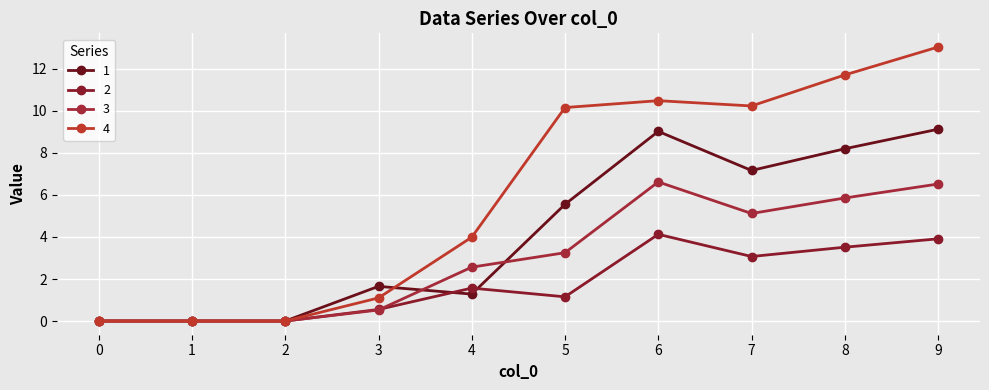

Where does the 1 series first go above 5?

5